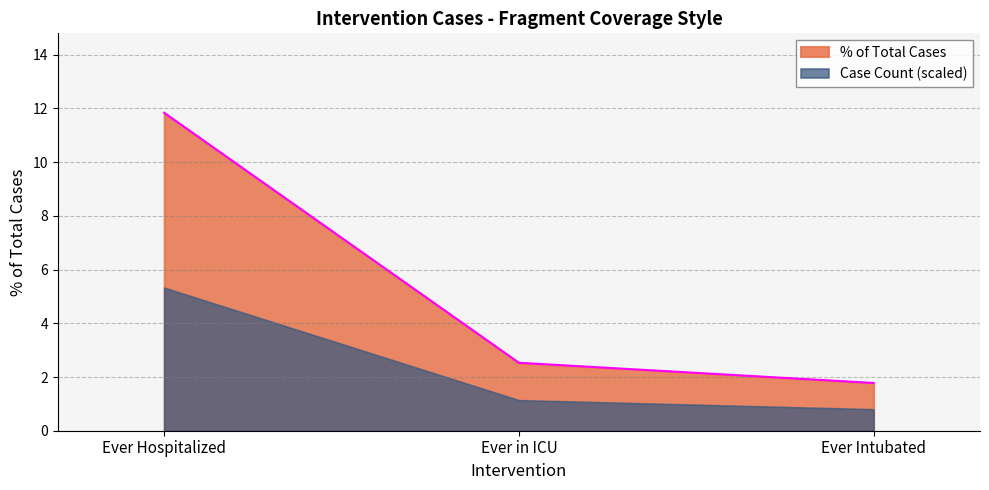

Rank the categories by value from lowest to highest.

Ever Intubated, Ever in ICU, Ever Hospitalized